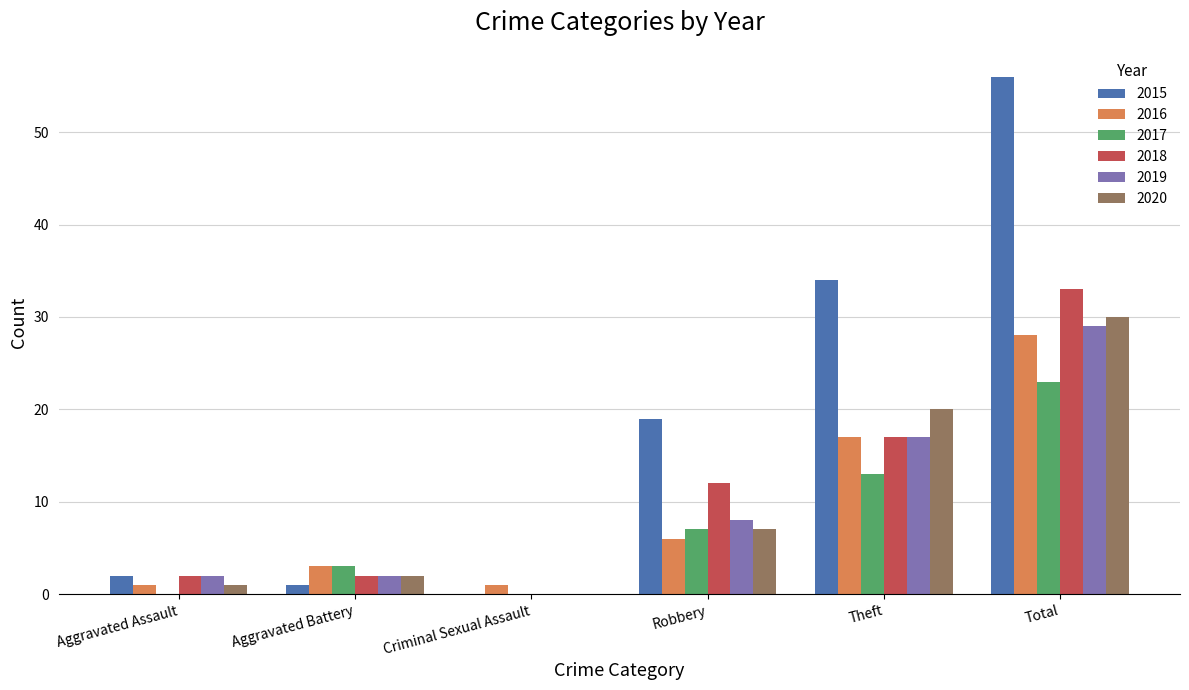

Which series has the largest total across all categories?

2015